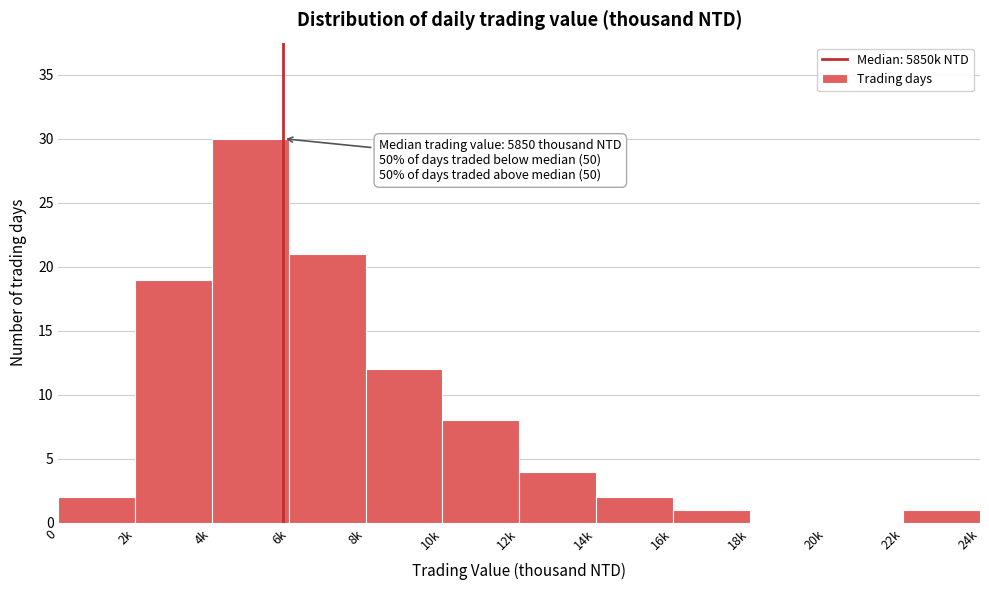

Reading left to right, extract all data points from this chart.

0=2	2k=19	4k=30	6k=21	8k=12	10k=8	12k=4	14k=2	16k=1	18k=0	20k=0	22k=1